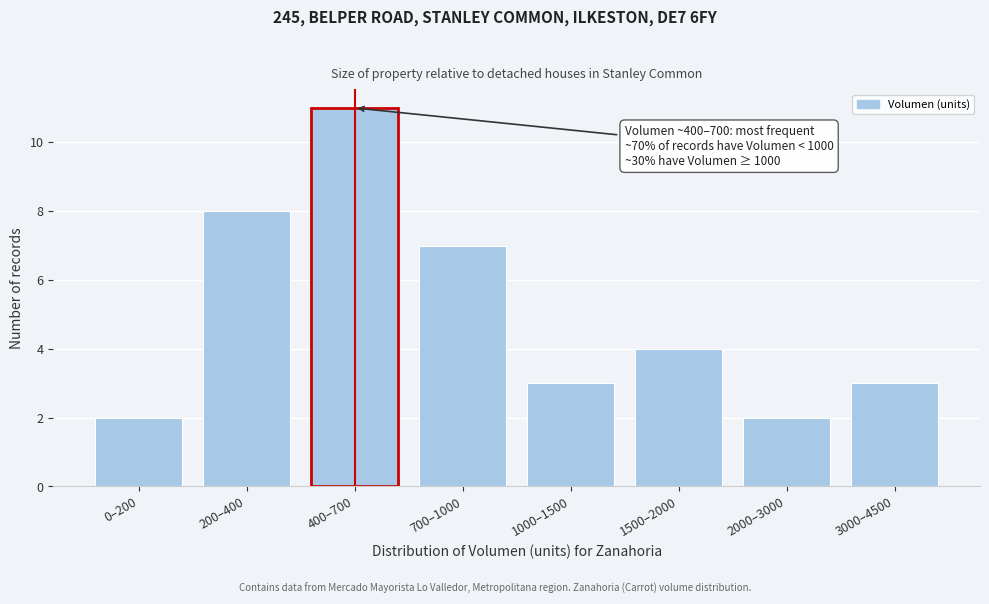

Reading left to right, extract all data points from this chart.

0–200=2	200–400=8	400–700=11	700–1000=7	1000–1500=3	1500–2000=4	2000–3000=2	3000–4500=3